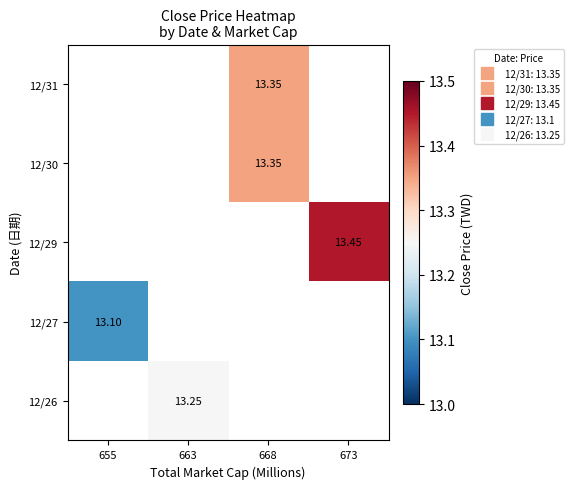

How many categories are shown in the chart?

4